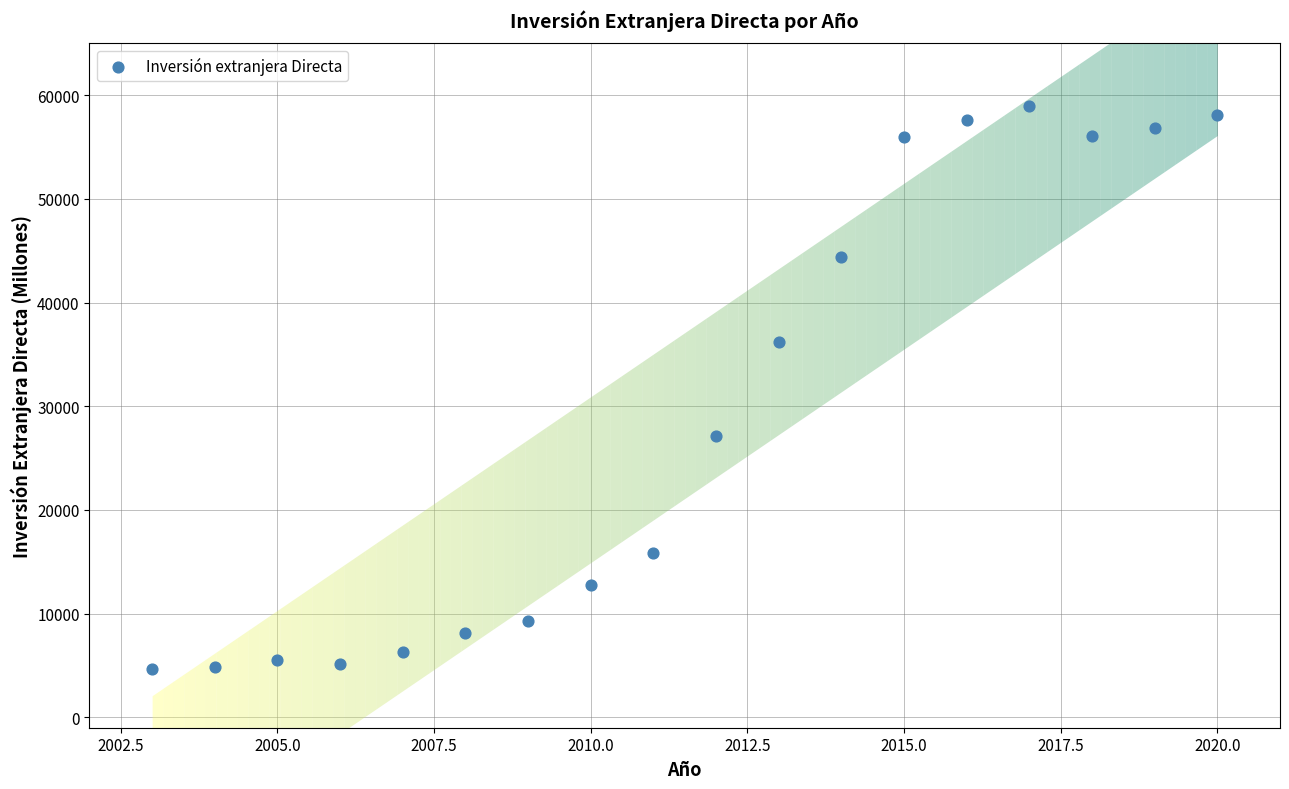

What is the range of X values (max minus min)?

17